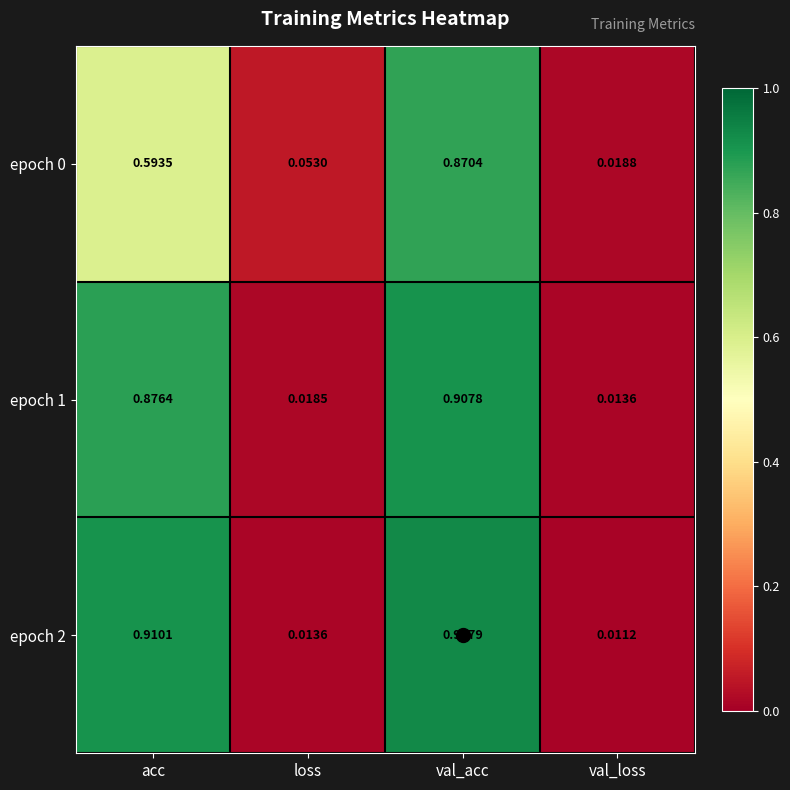

At which category does the chart reach its minimum across all series?

val_loss